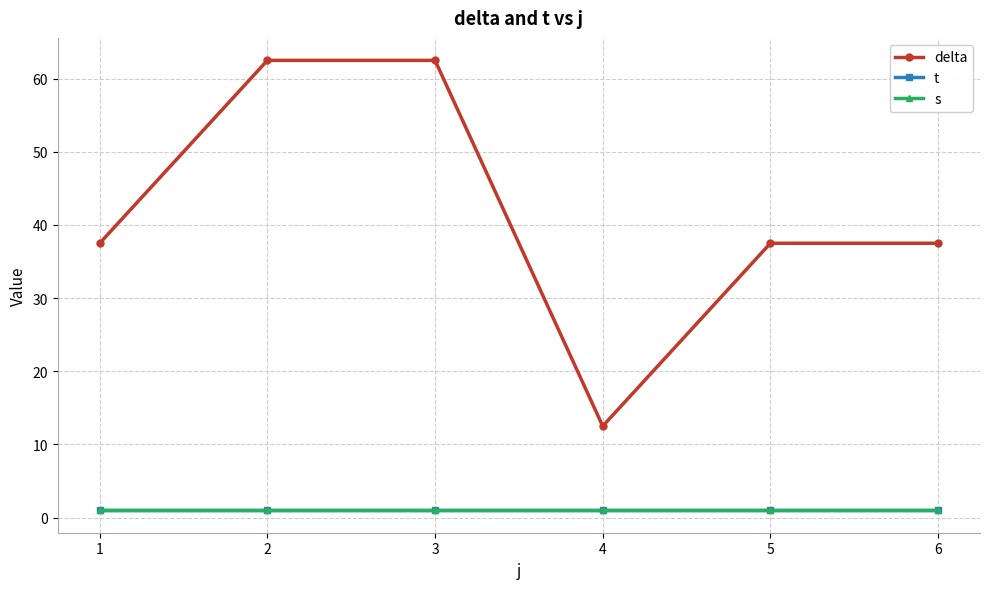

Between 2 and 4, which series saw the biggest shift?

delta